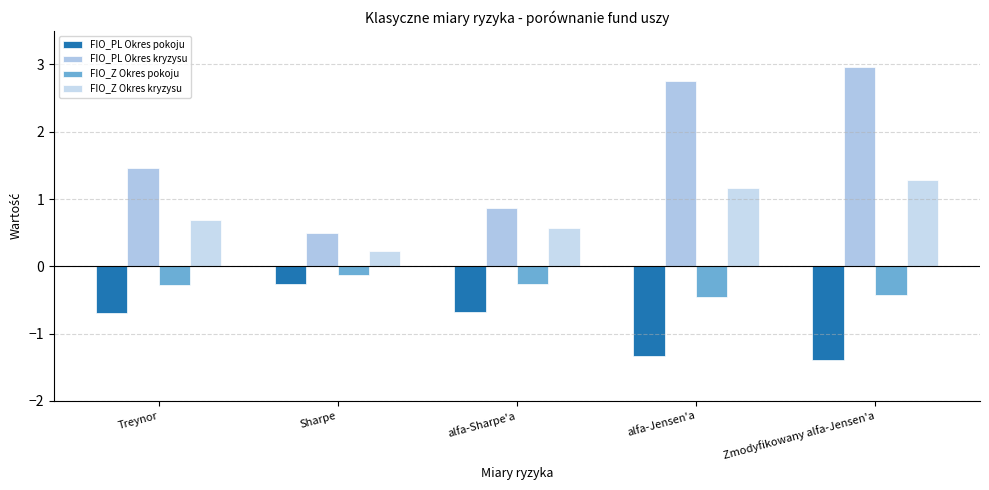

How many series are shown in this chart?

4